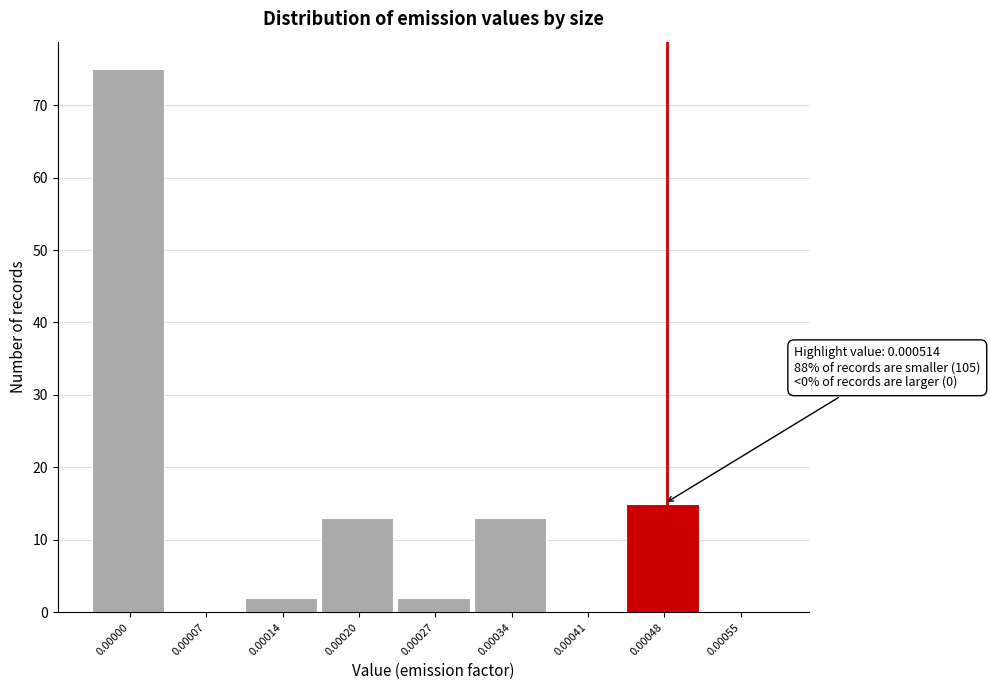

Reading left to right, what are all the values shown in this chart?

0.00000=75	0.00007=0	0.00014=2	0.00020=13	0.00027=2	0.00034=13	0.00041=0	0.00048=15	0.00055=0